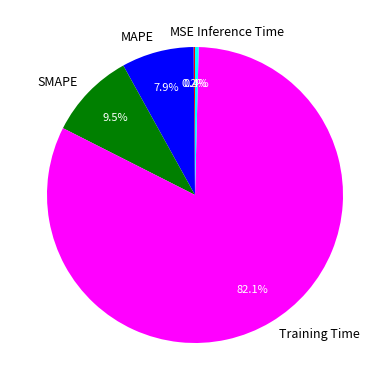

Does any single category account for the majority?

Yes